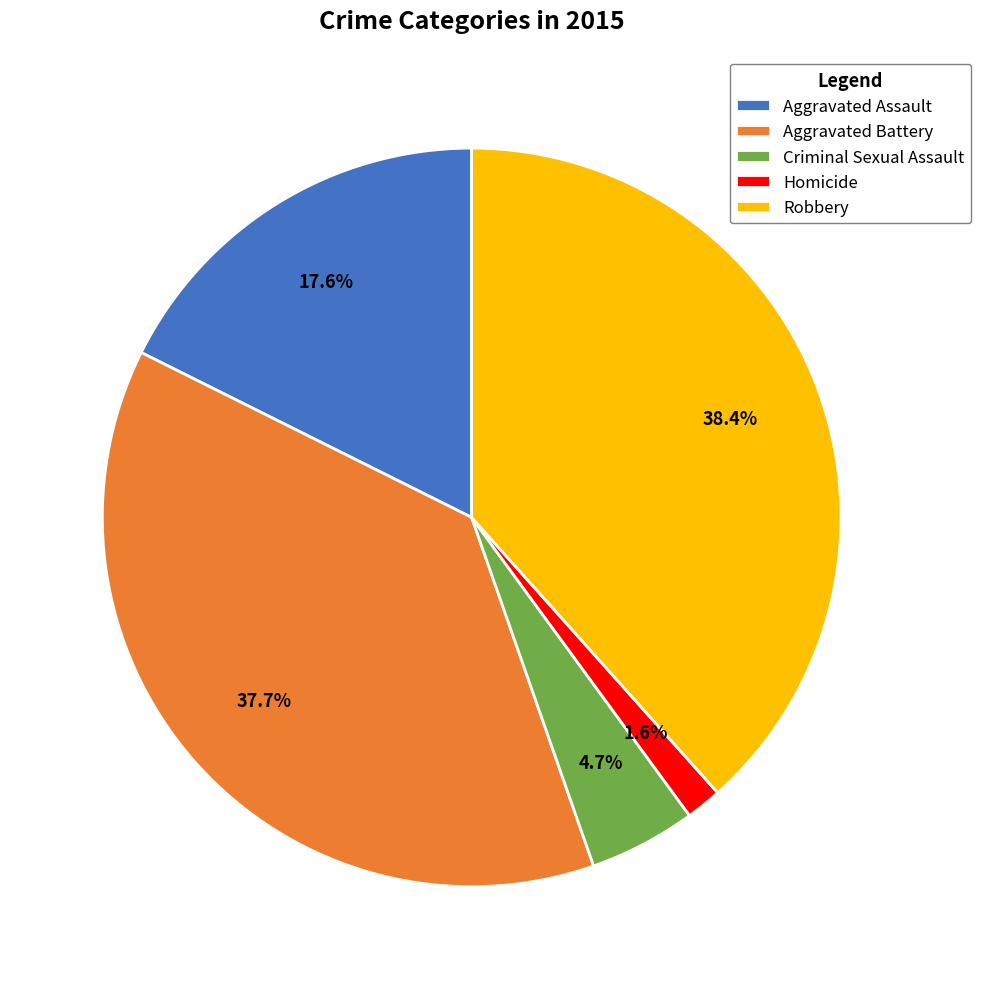

To the nearest percent, what is the combined percentage of Homicide and Aggravated Battery?

39%